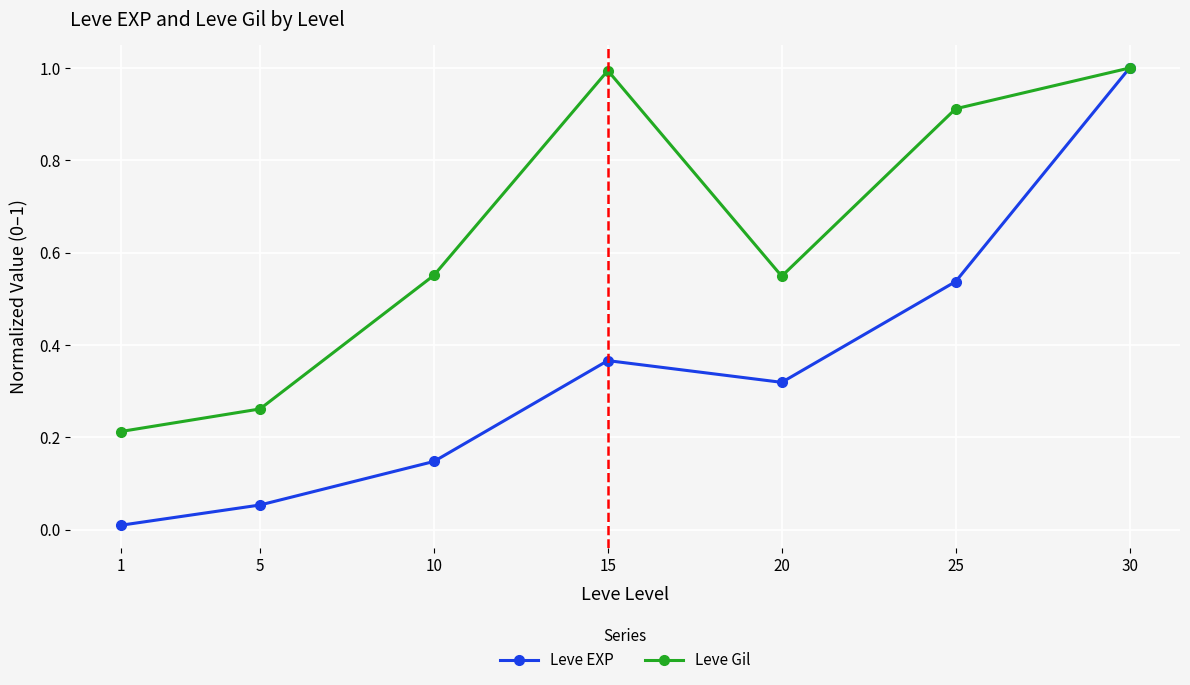

What is the greatest value displayed?

1.0